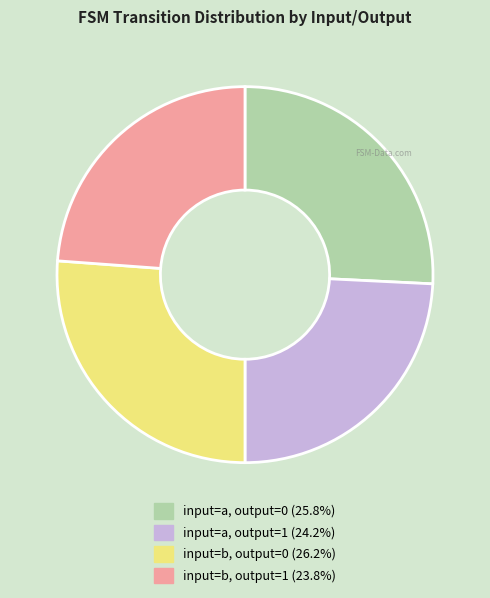

Is the sum of input=b, output=1 and input=a, output=1 greater than half?

No